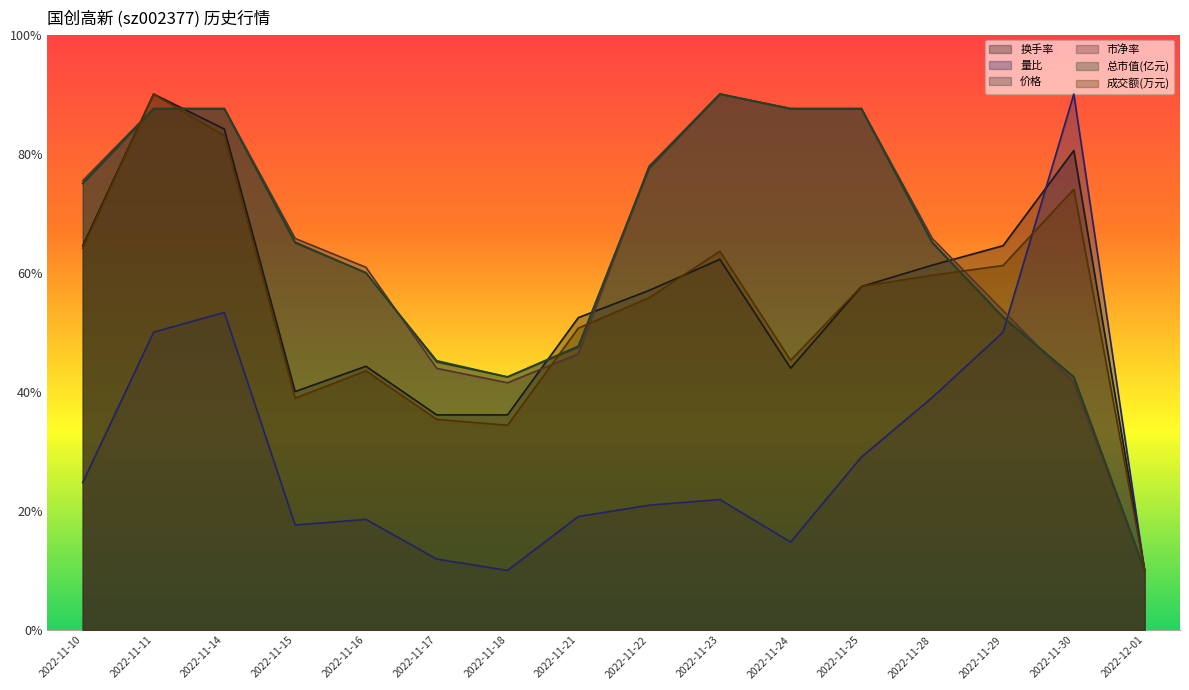

At 2022-11-29, list the series in order from largest to smallest.

换手率, 成交额(万元), 市净率, 总市值(亿元), 价格, 量比